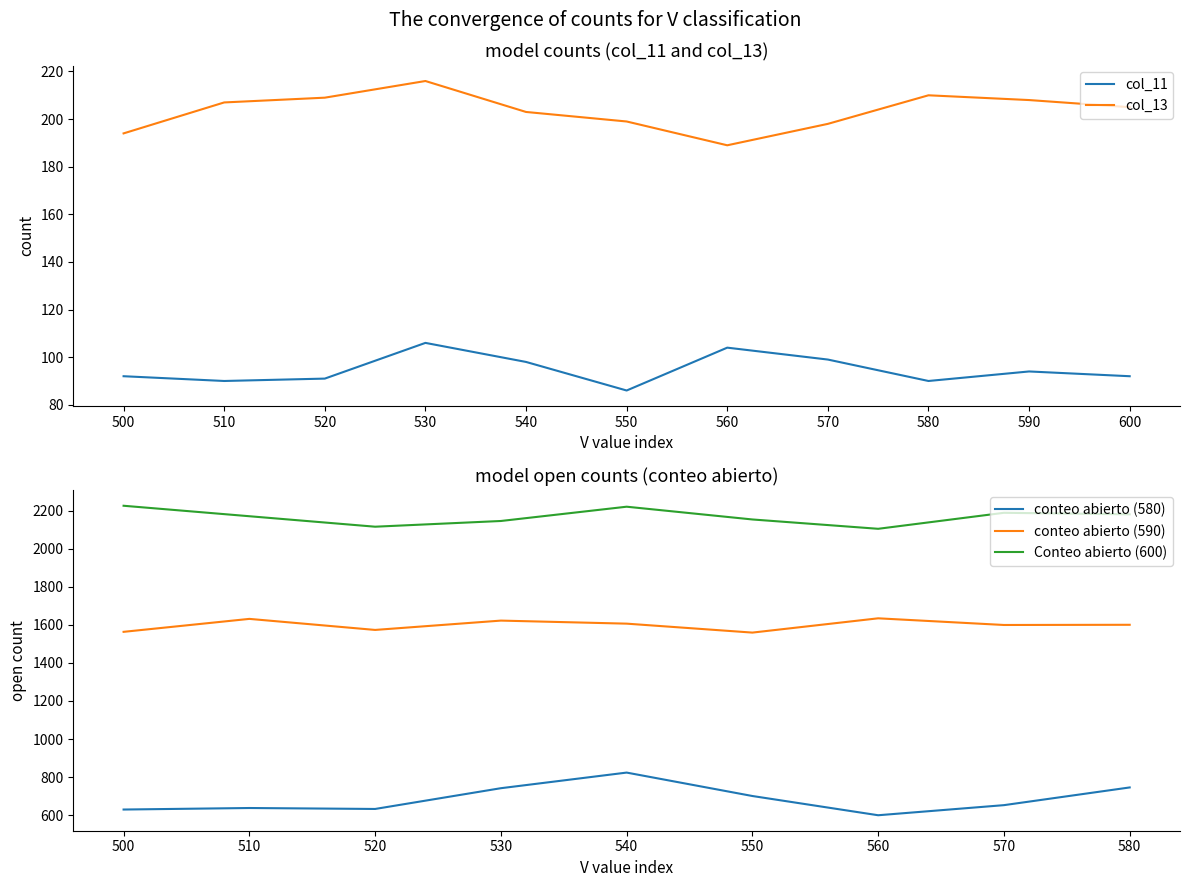

The value of col_11 at 600 is 21. True or false?

False